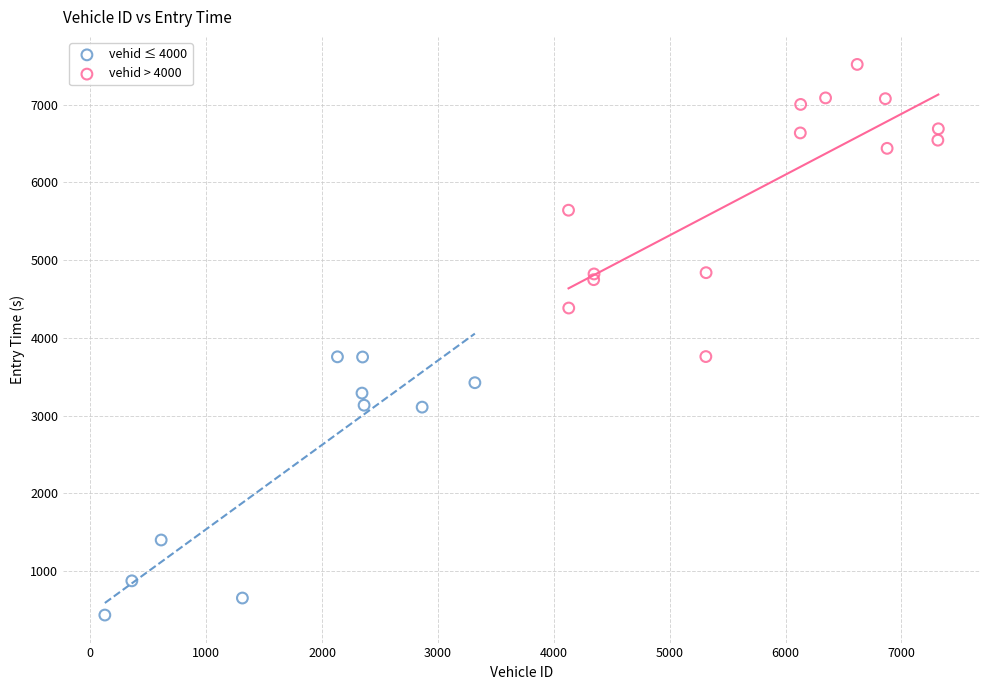

Which series contains the highest Y value?

vehid > 4000